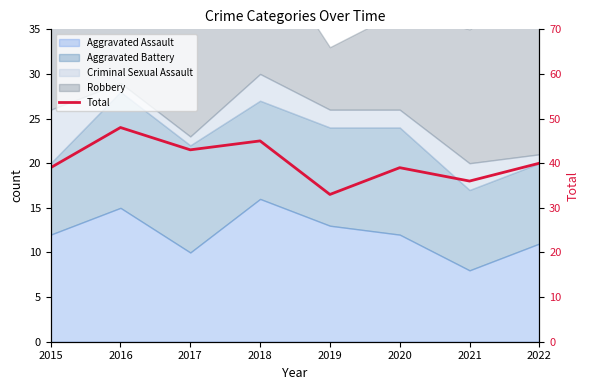

True or false: there are more than 1 points higher than both neighbors.

True